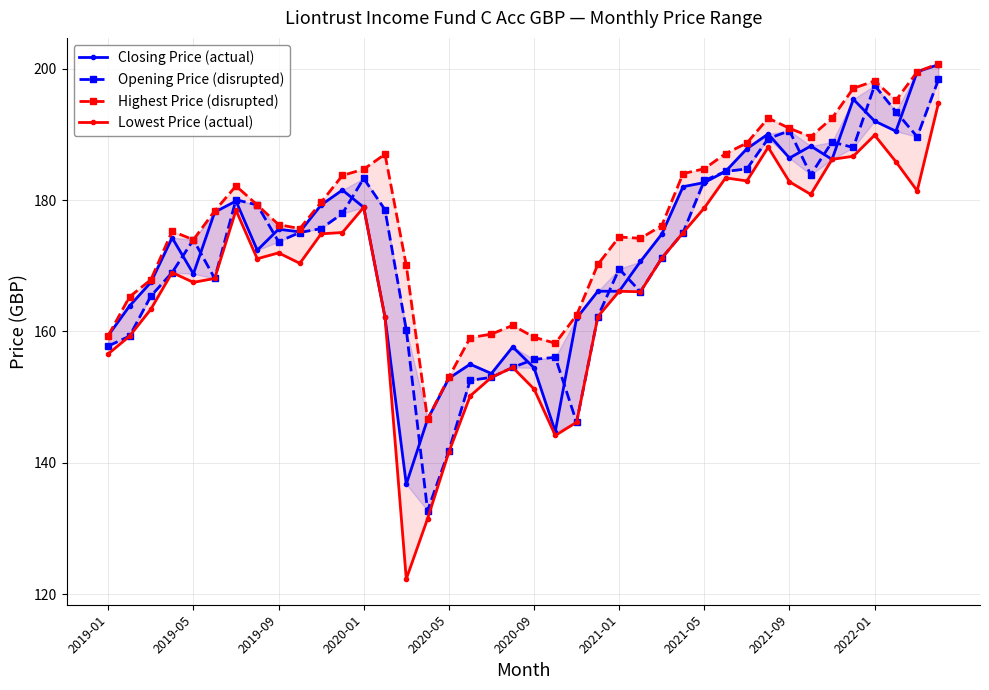

Which label corresponds to the largest value in the chart?

39